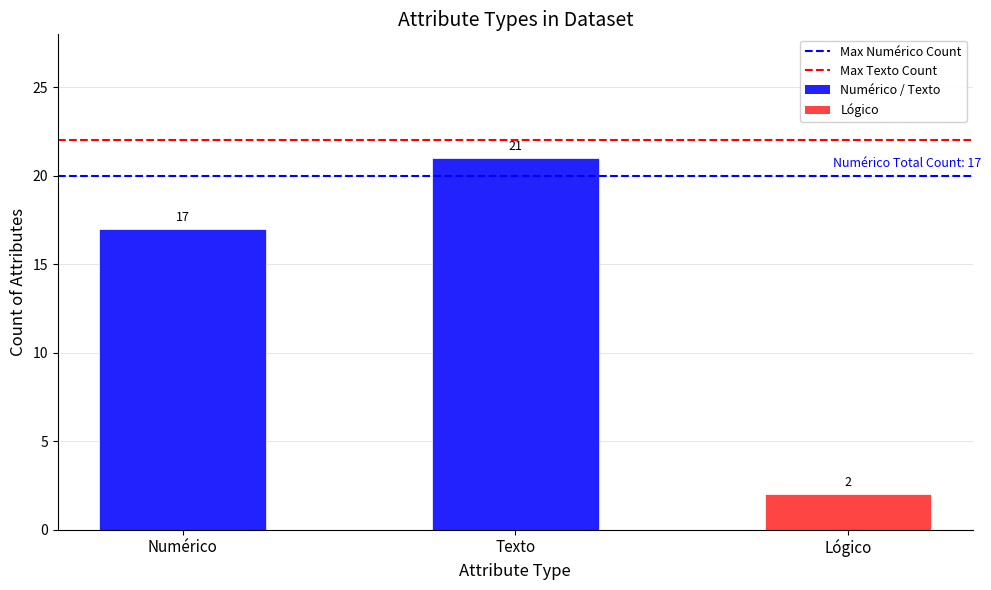

What position from the right is Texto?

1